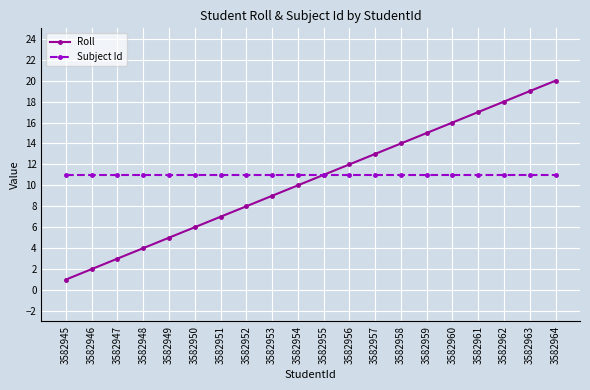

Reading left to right, what are all the values shown in this chart?

Roll: 3582945=1	3582946=2	3582947=3	3582948=4	3582949=5	3582950=6	3582951=7	3582952=8	3582953=9	3582954=10	3582955=11	3582956=12	3582957=13	3582958=14	3582959=15	3582960=16	3582961=17	3582962=18	3582963=19	3582964=20
Subject Id: 3582945=11	3582946=11	3582947=11	3582948=11	3582949=11	3582950=11	3582951=11	3582952=11	3582953=11	3582954=11	3582955=11	3582956=11	3582957=11	3582958=11	3582959=11	3582960=11	3582961=11	3582962=11	3582963=11	3582964=11